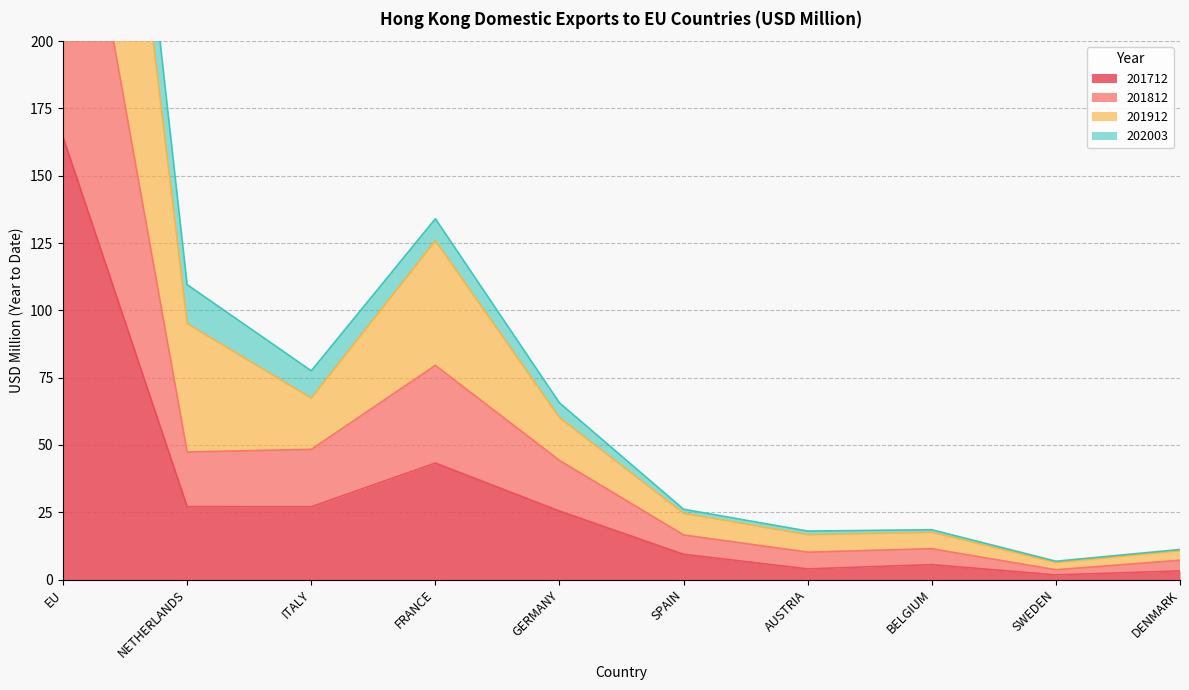

At which label does 201712 reach its peak?

EU